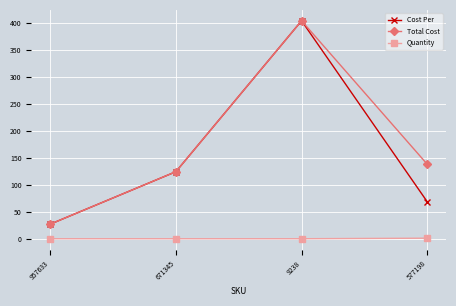

How many values in the Total Cost series exceed 138?

2